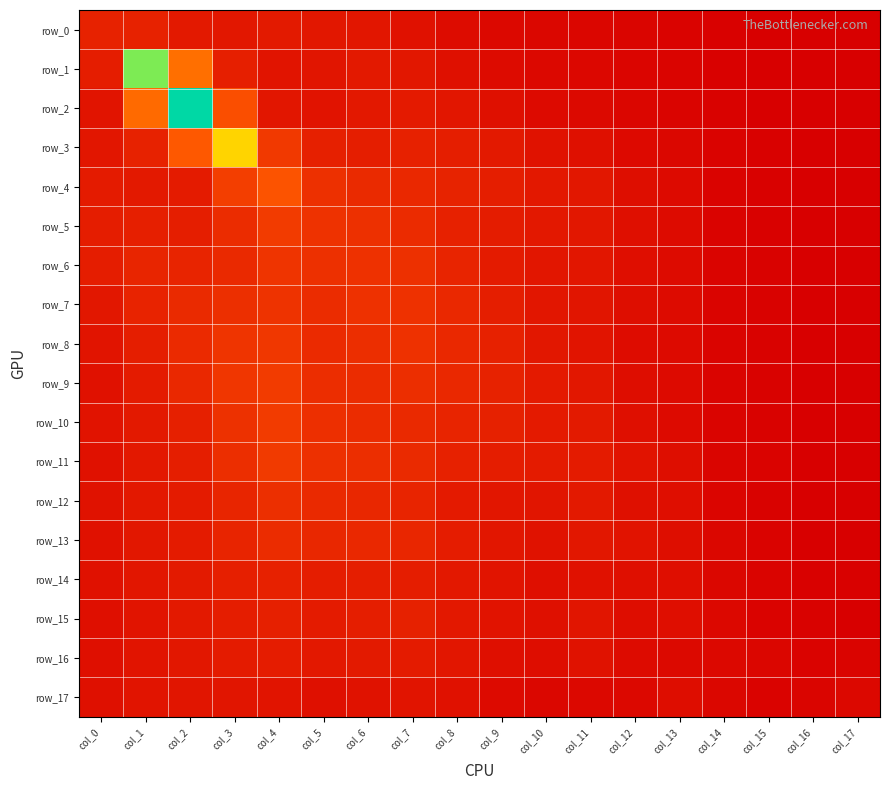

How many series are shown in this chart?

18